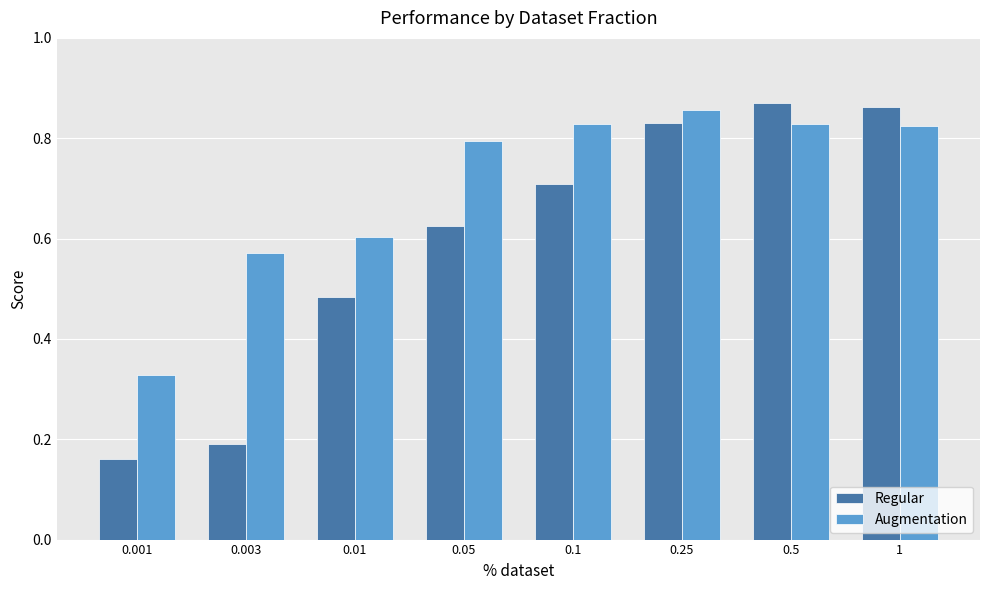

Which series has the largest range (max minus min)?

Regular